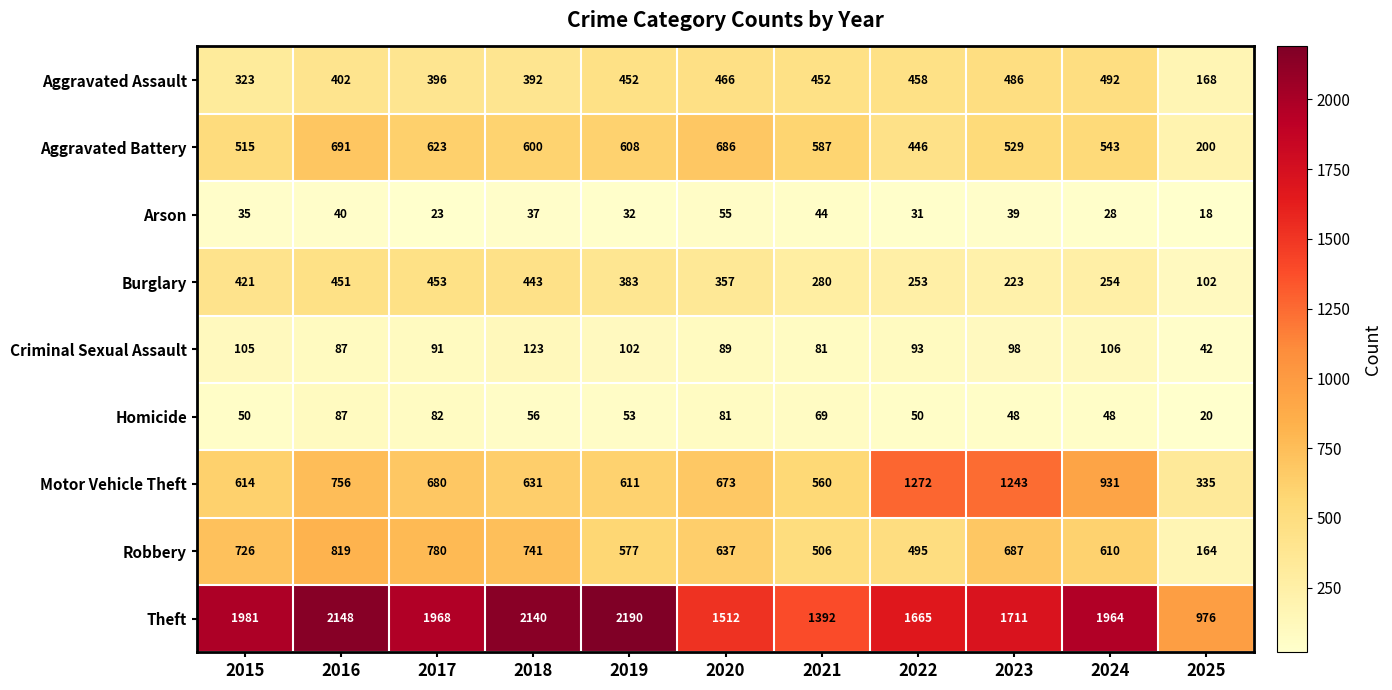

What is the maximum value for Motor Vehicle Theft?

1272